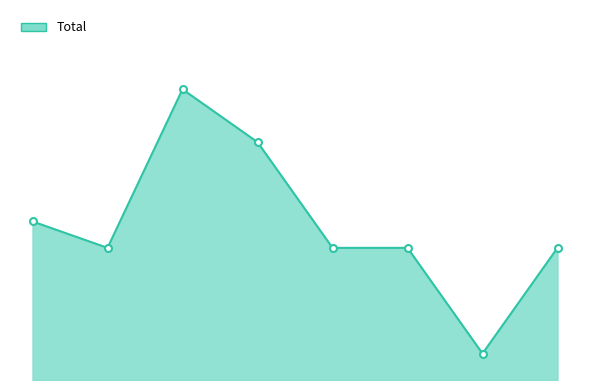

Where is the data nearest to the value 6?

2015